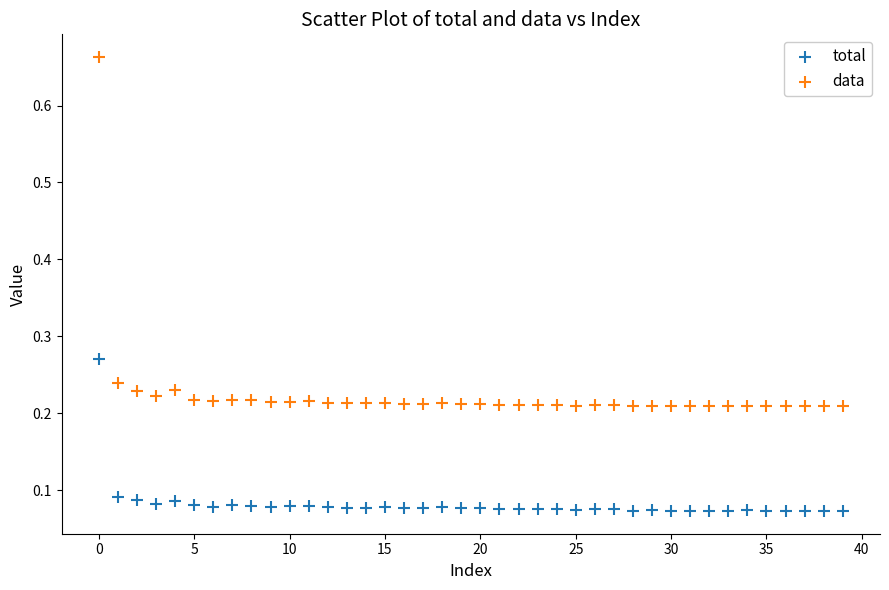

Which series has the widest spread of Y values?

data